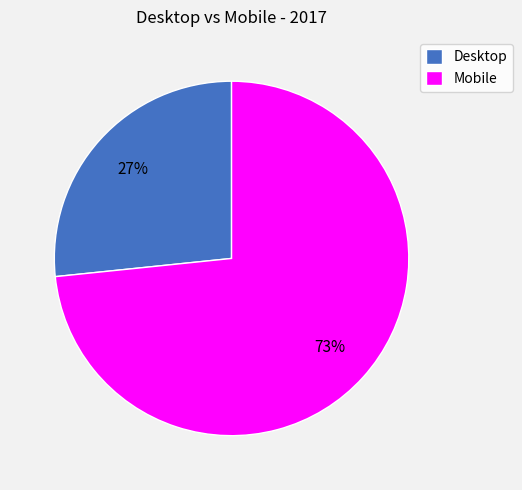

Which has a higher value, Desktop or Mobile?

Mobile